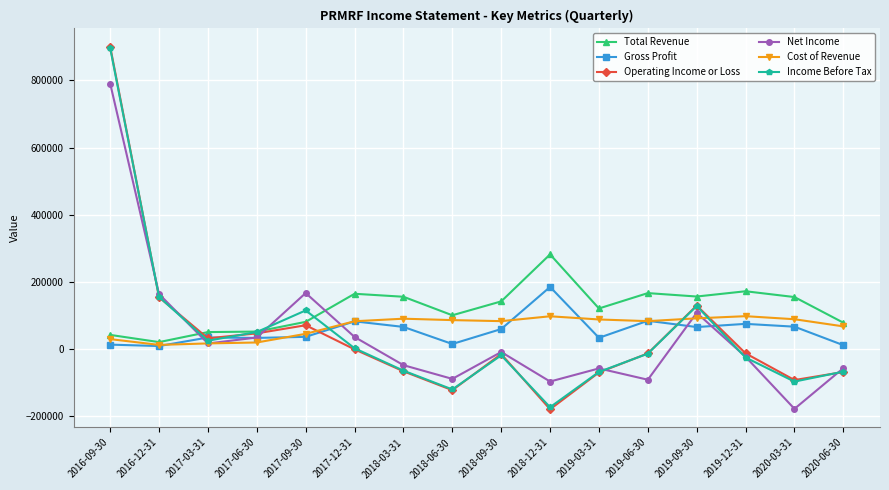

What is the label of the 13th point from the left?

2019-09-30